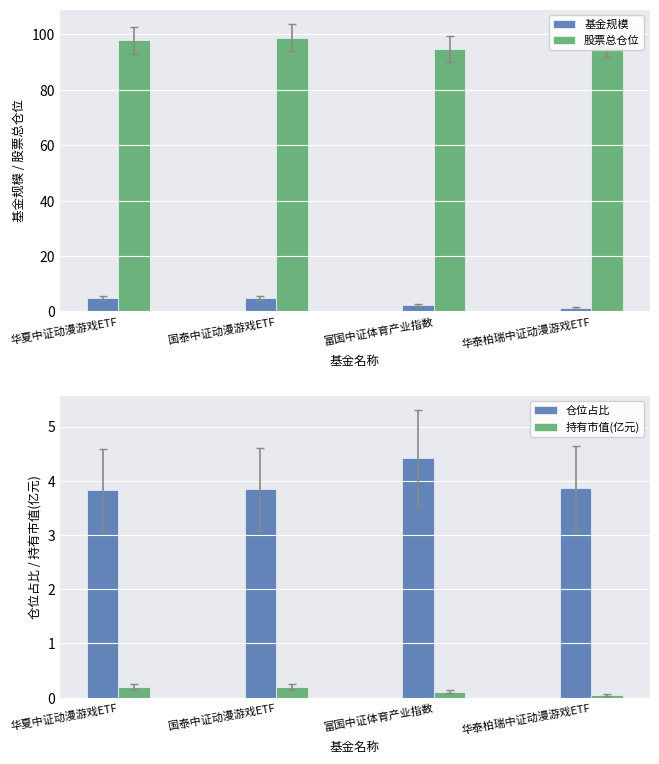

What is the average value of the 基金规模 series?

3.4